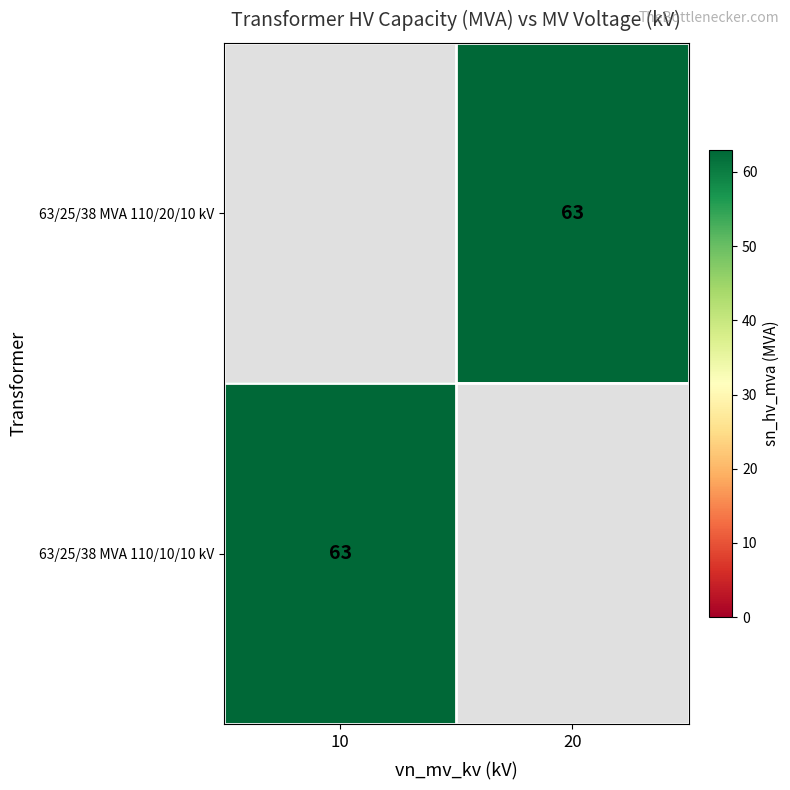

Is the value of 63/25/38 MVA 110/10/10 kV at 10 greater than the value of 63/25/38 MVA 110/20/10 kV at 20?

No